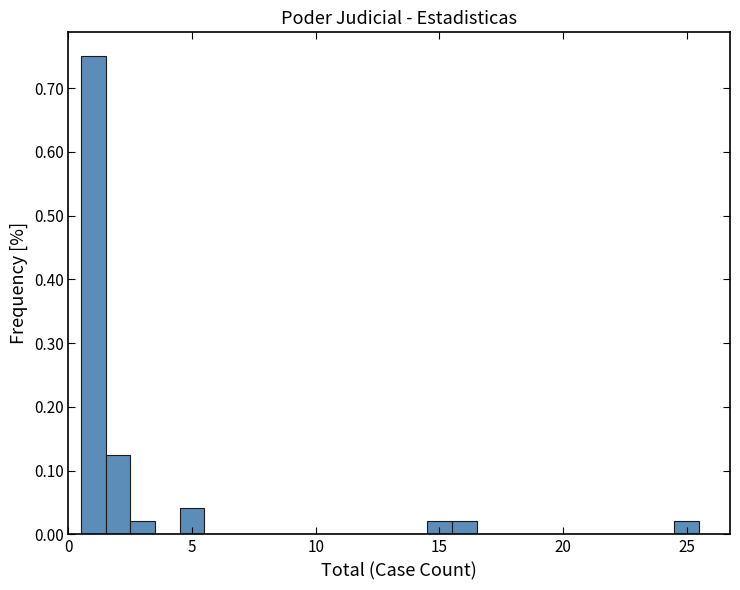

Read against the x-axis, roughly where is the centre of the tallest bar?

1.0